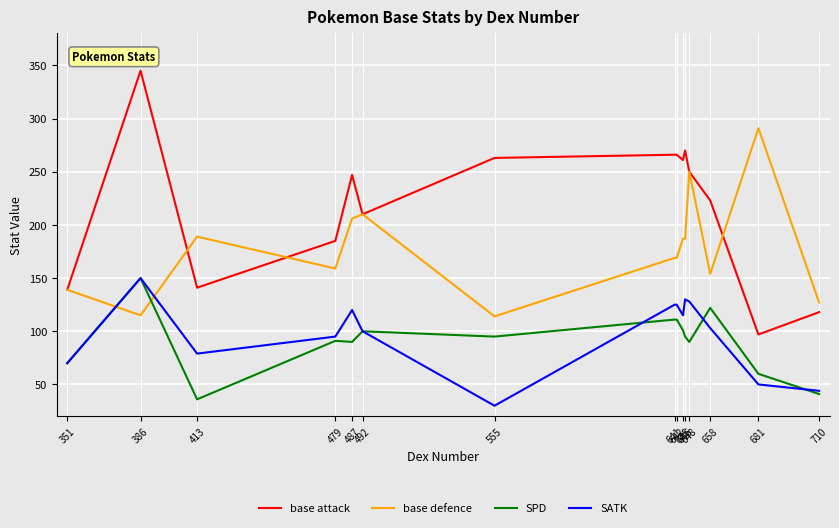

At which category does base defence reach its first local valley?

386